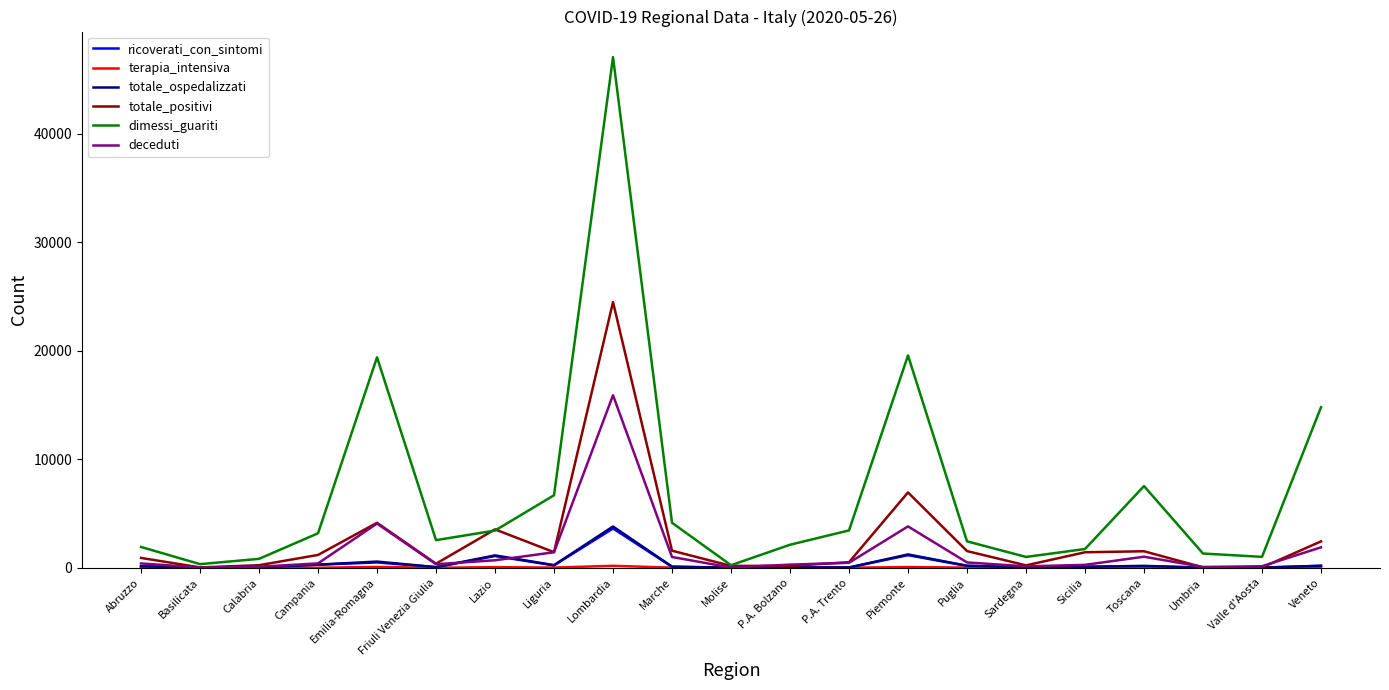

What is the maximum value for totale_positivi?

24477